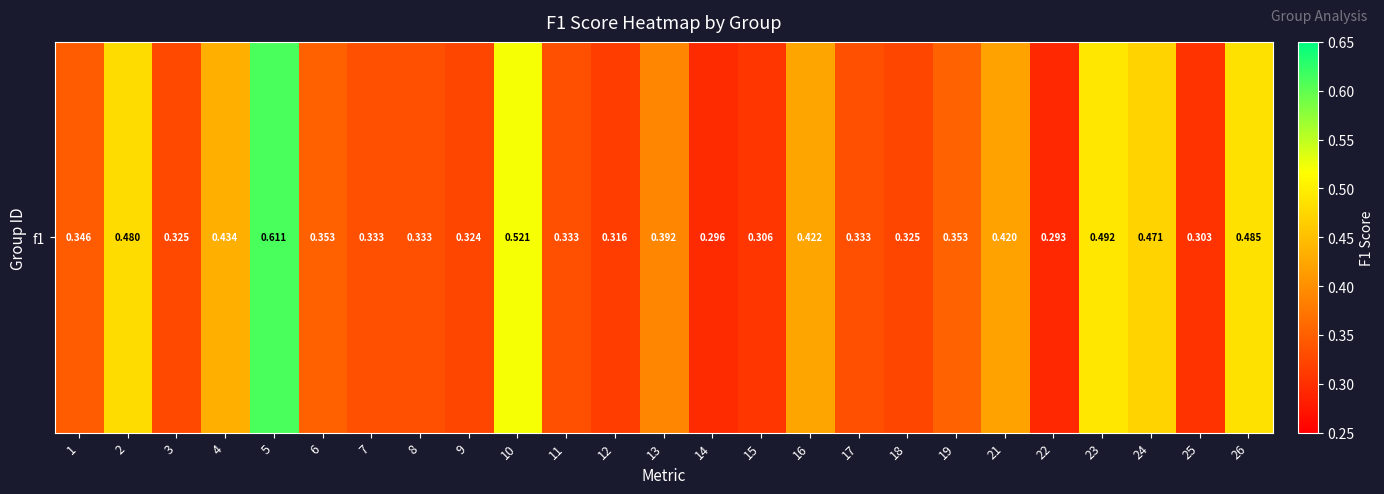

How many values are between 0 and 1?

25